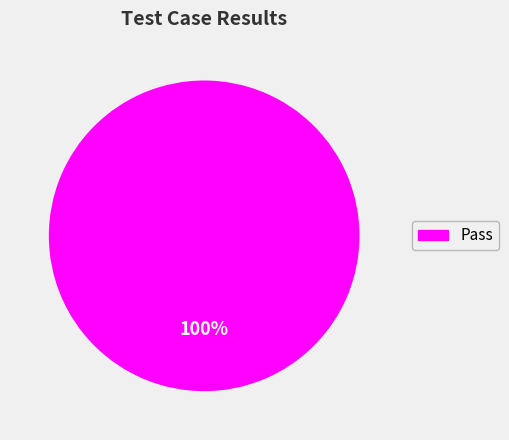

What is the majority slice?

Pass